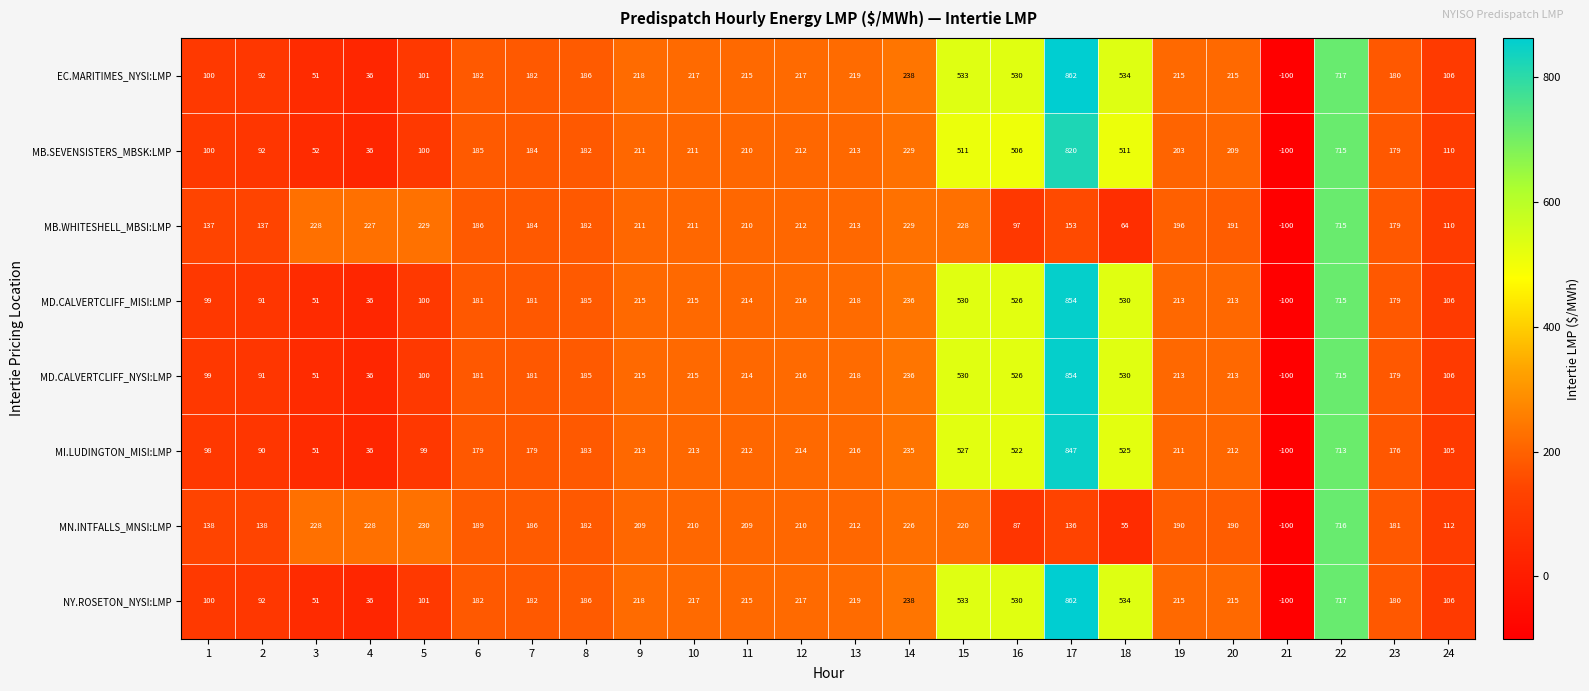

What is the difference between the maximum and minimum values in the MN.INTFALLS_MNSI:LMP series?

816